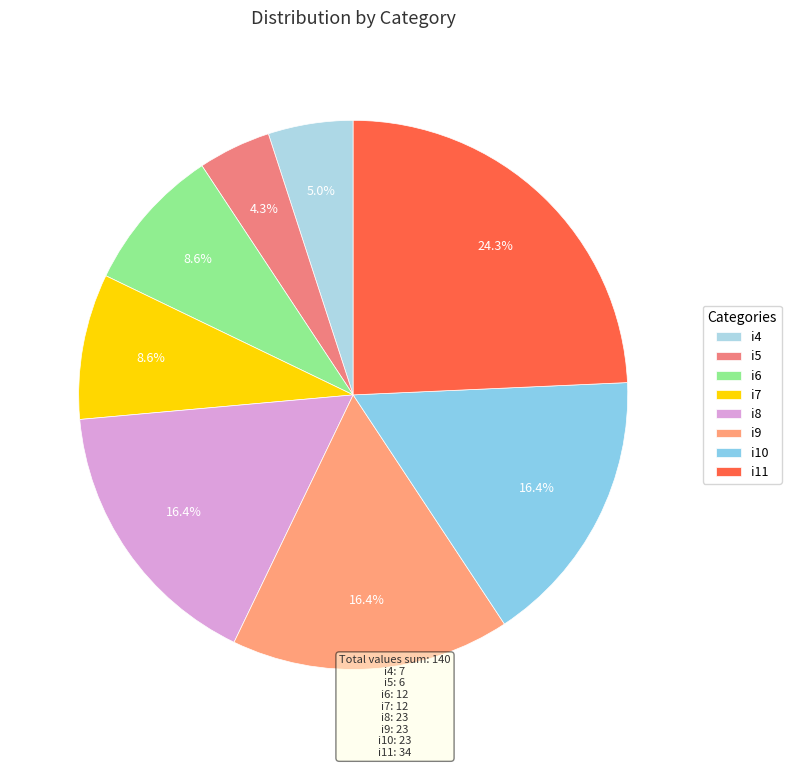

How much of the chart is everything except i10?

83.6%